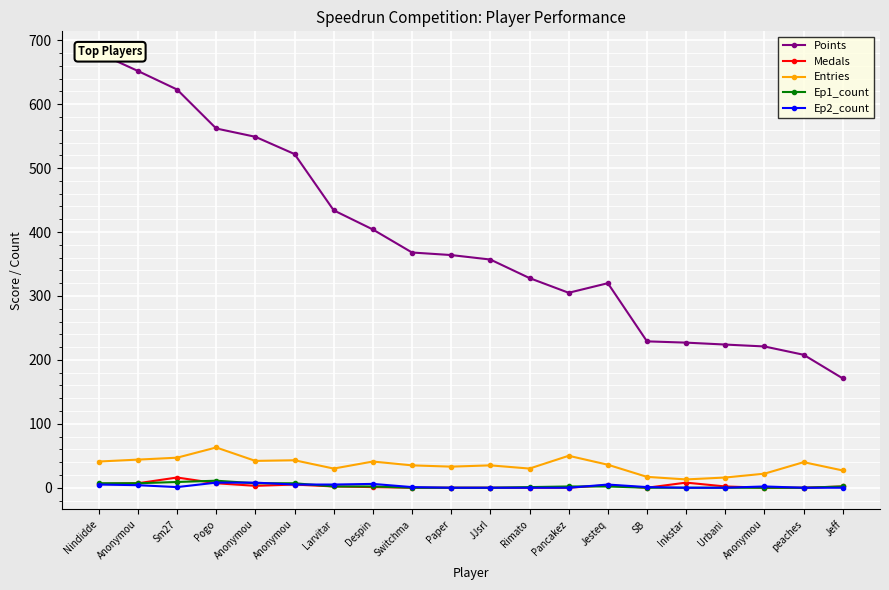

The value of Medals at Inkstar is 8. True or false?

True